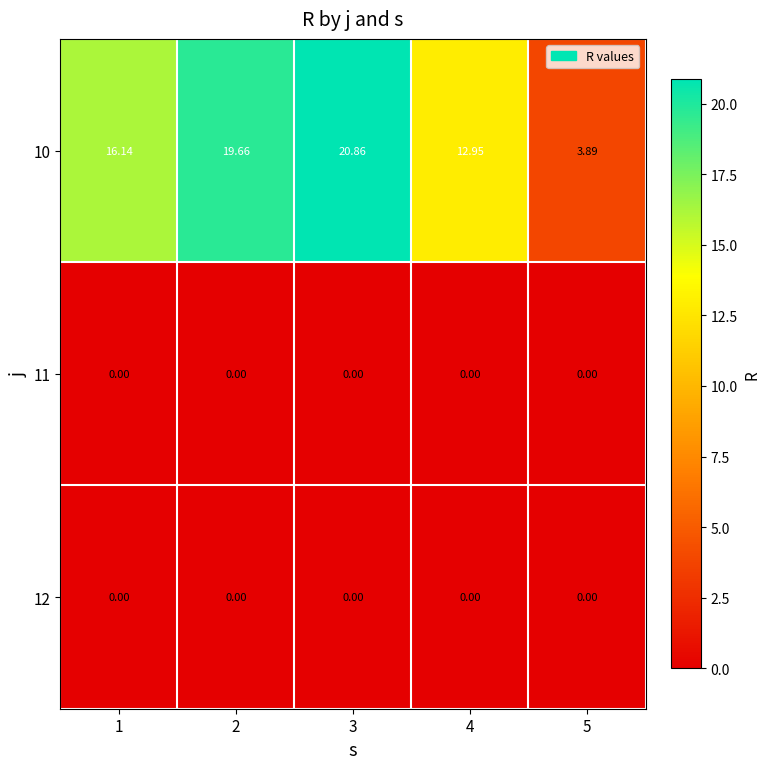

Is the value of 10 at 4 greater than the value of 11 at 4?

Yes